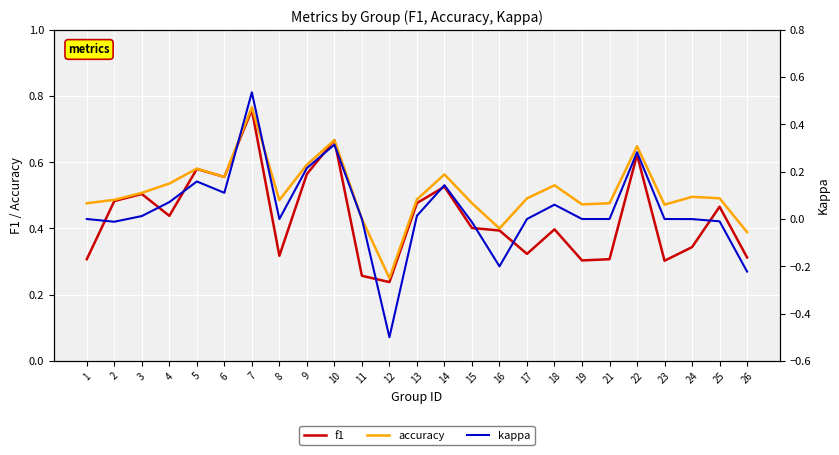

Where is the first local maximum for f1?

3